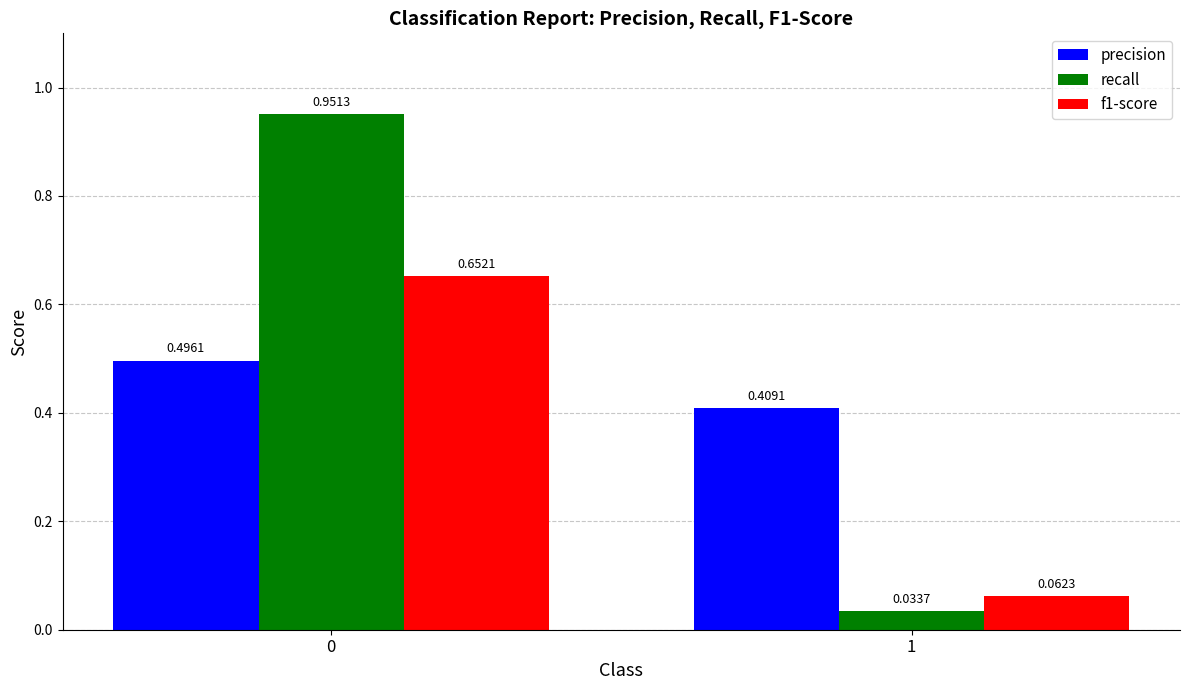

Which series has the largest range (max minus min)?

recall